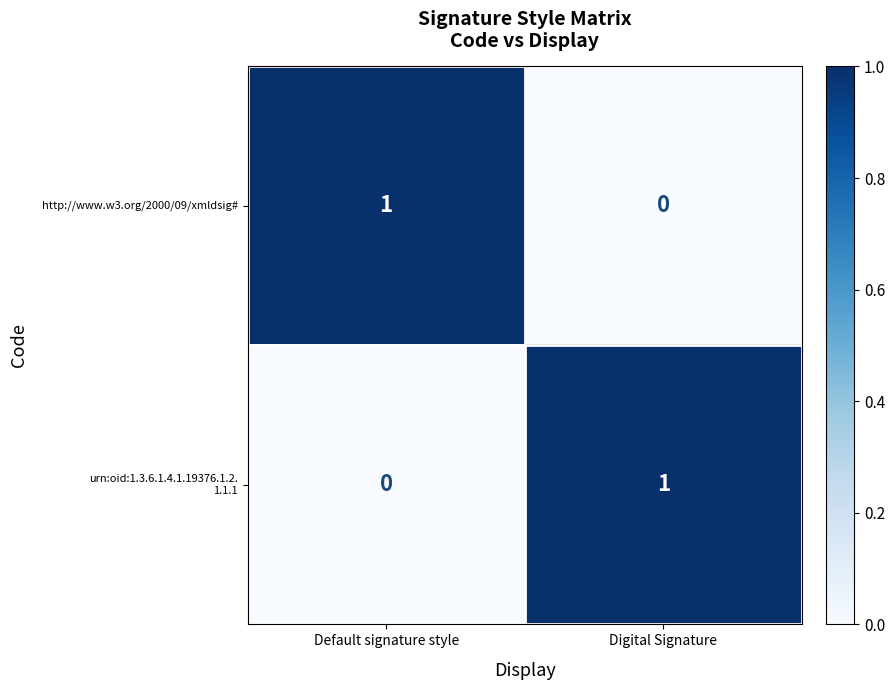

Is it true that http://www.w3.org/2000/09/xmldsig# equals 1 at Default signature style?

True